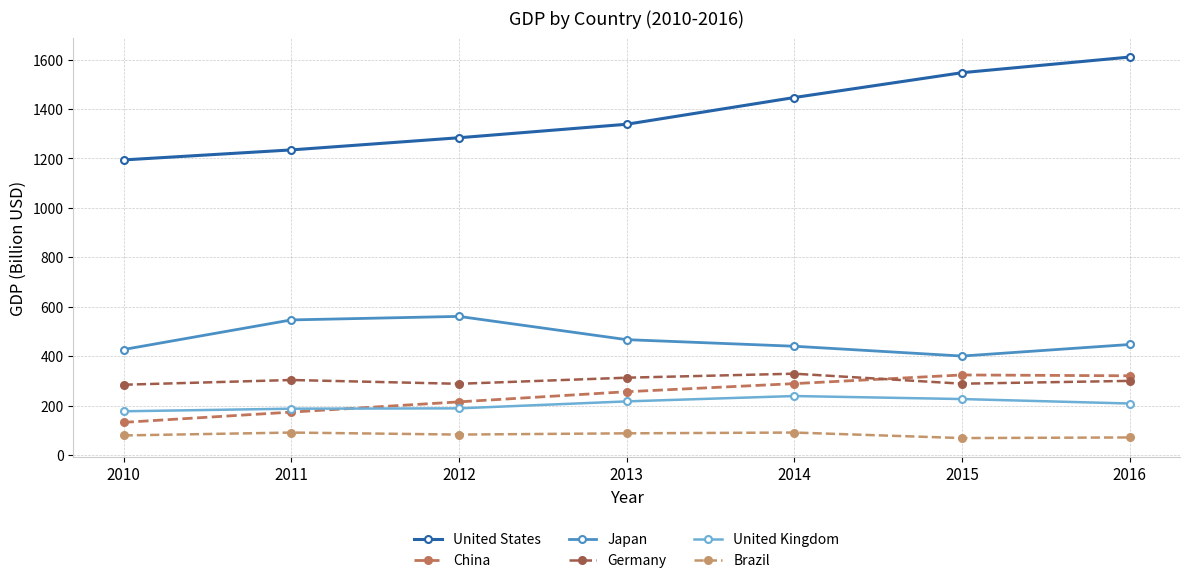

What is the value of the Germany point at the 5th from the left?

328.8